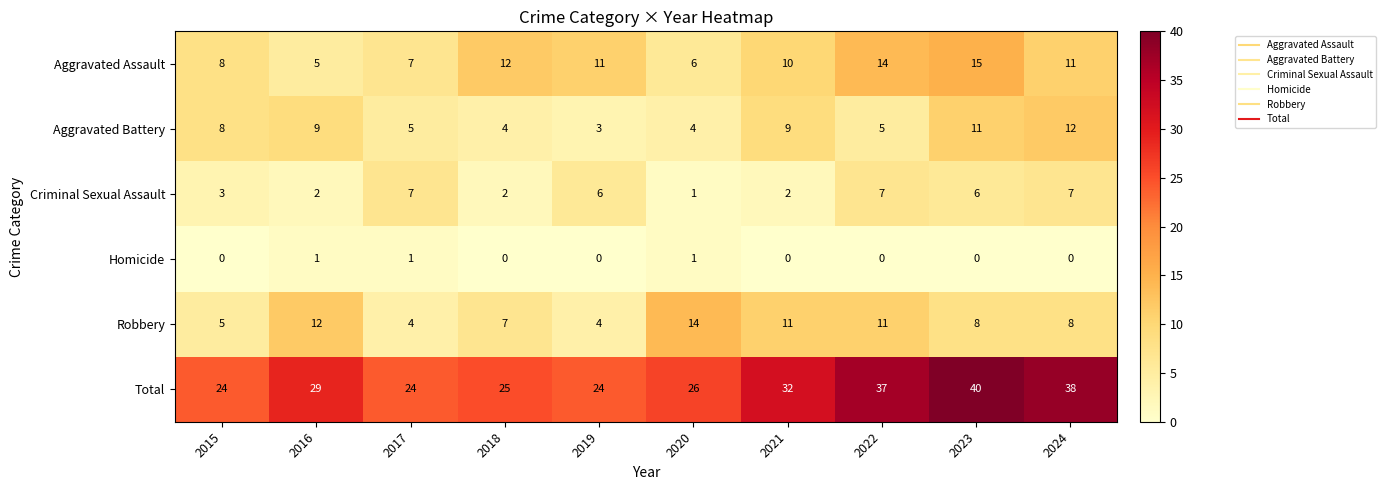

At which label does Aggravated Assault reach its peak?

2023